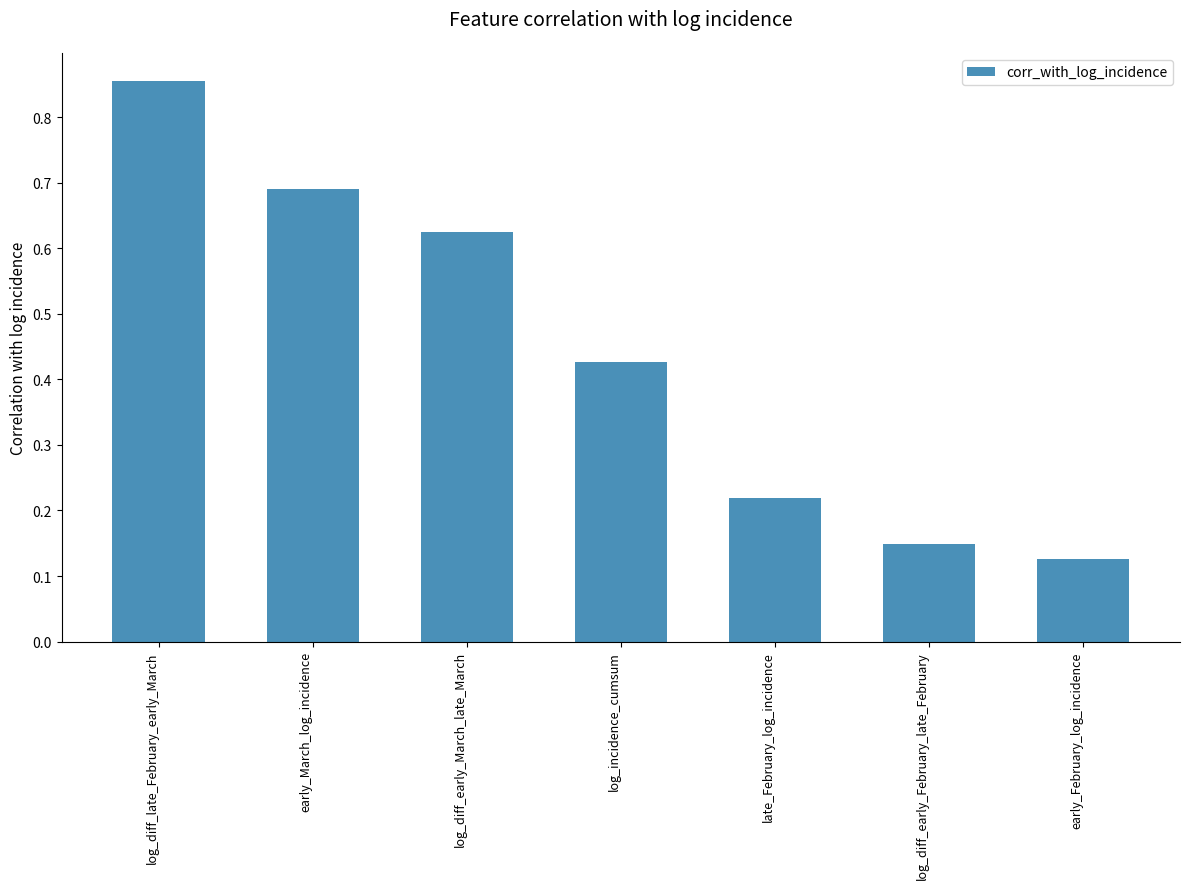

How many values are between 0 and 1?

7